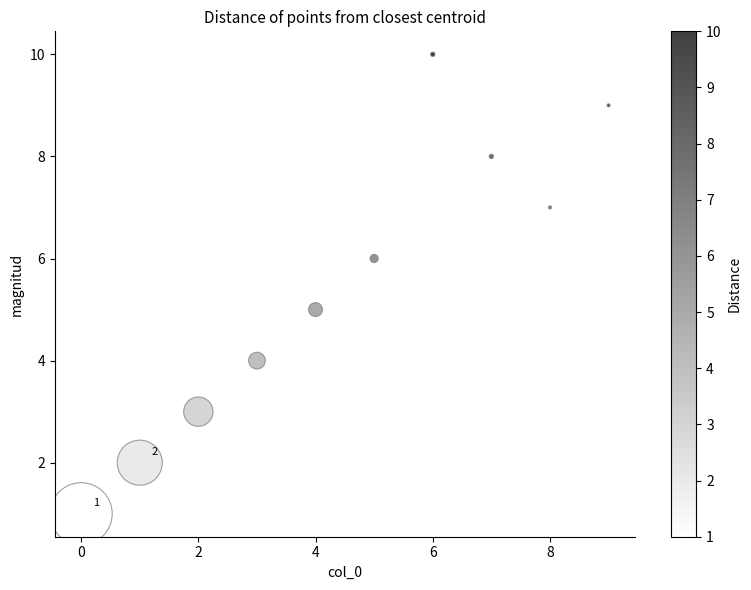

What is the average Y value?

6